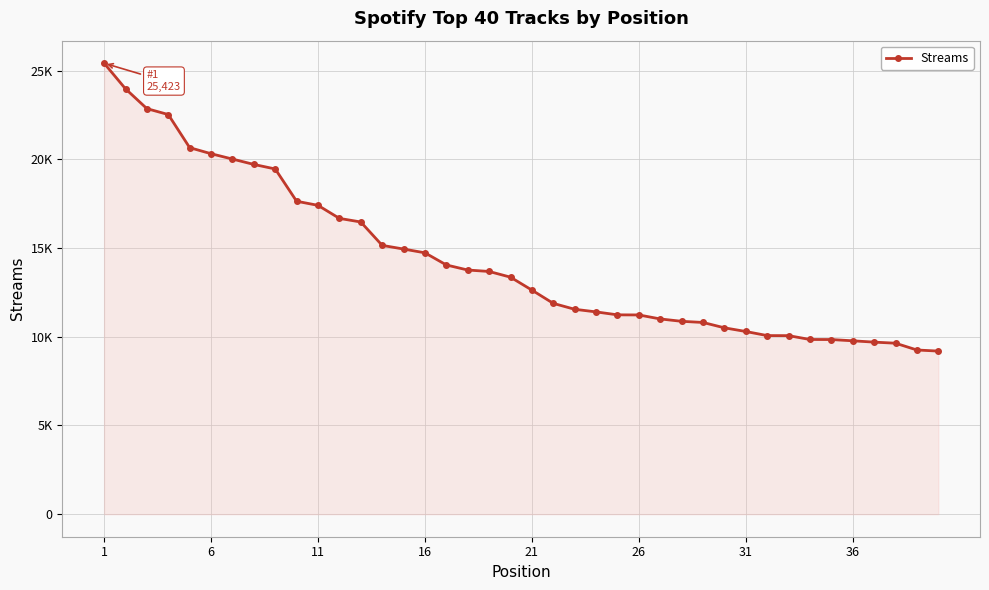

Does the chart have visible grid lines?

Yes